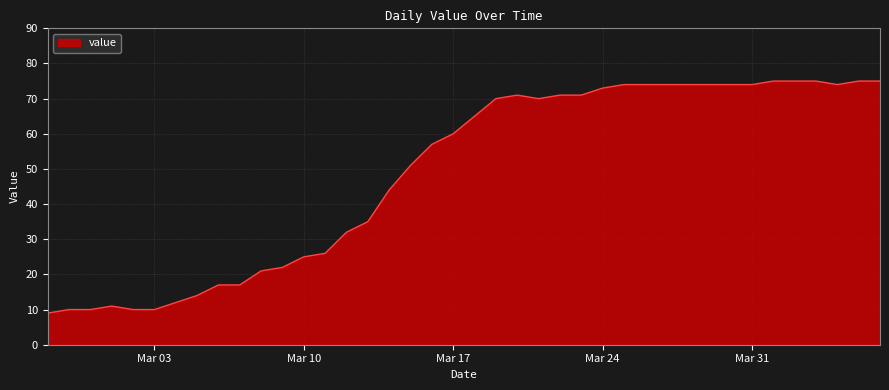

What is the difference between the maximum and minimum values?

66